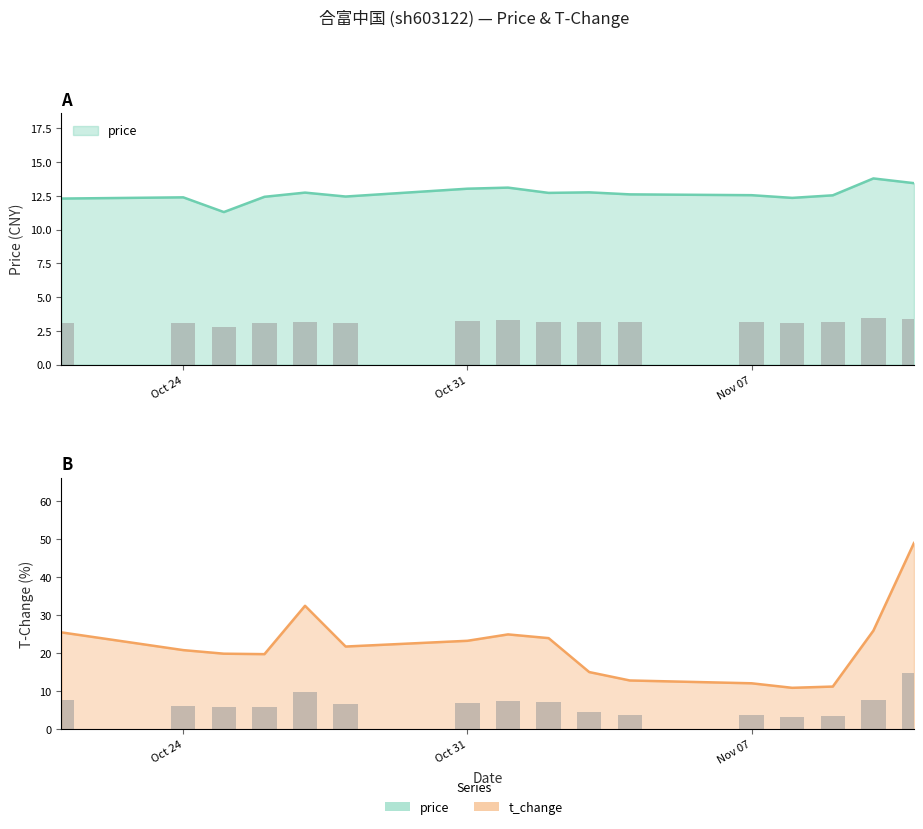

Rank the series by their average value, from lowest to highest.

price, t_change